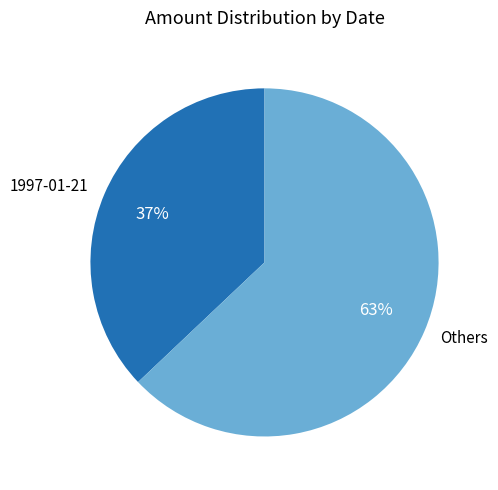

Is there a majority slice in this chart?

Yes